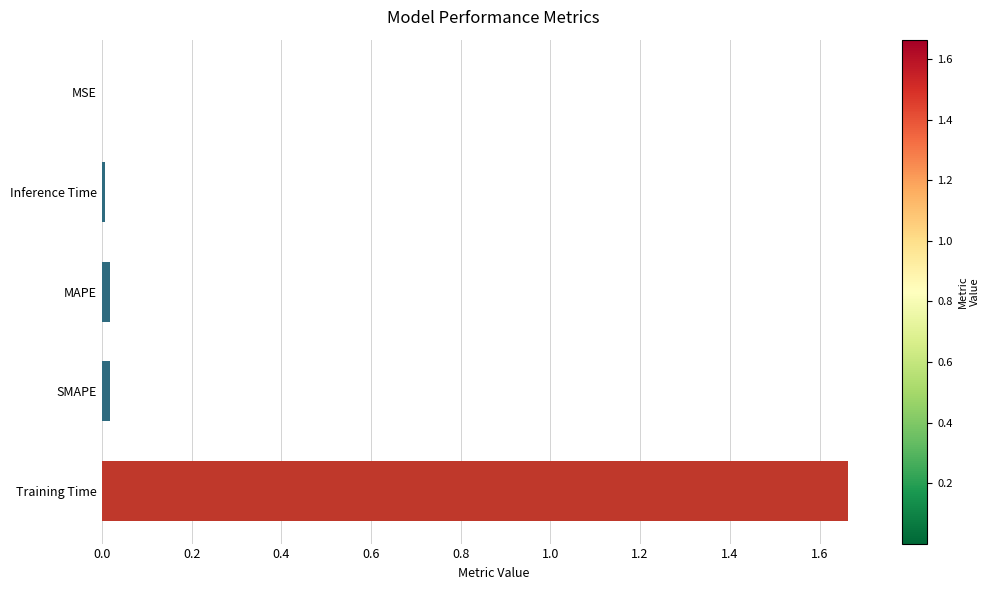

The chart shows a value of 0.0 at Inference Time. True or false?

True